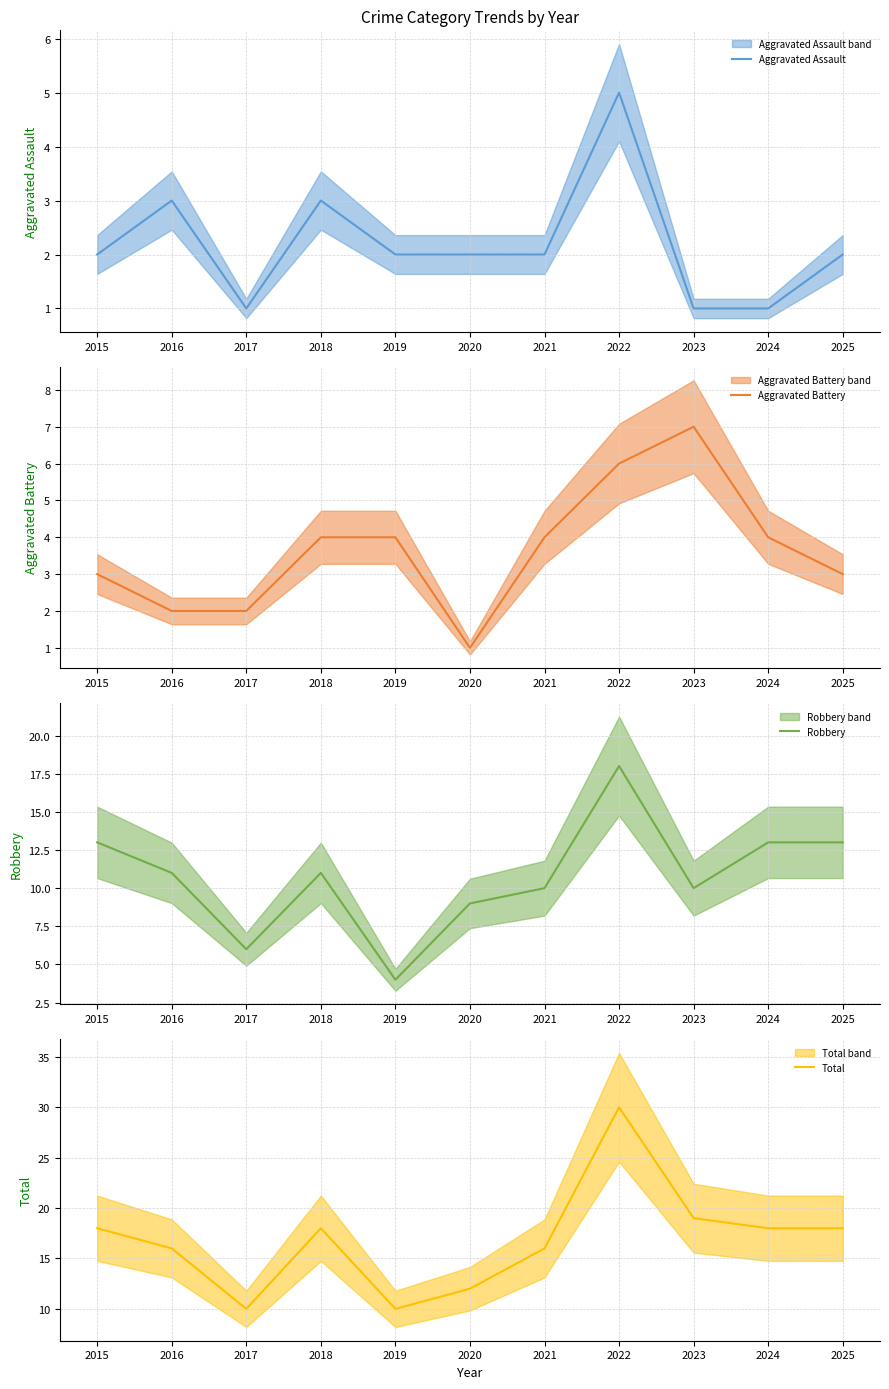

True or false: Robbery and Total cross at least once.

False